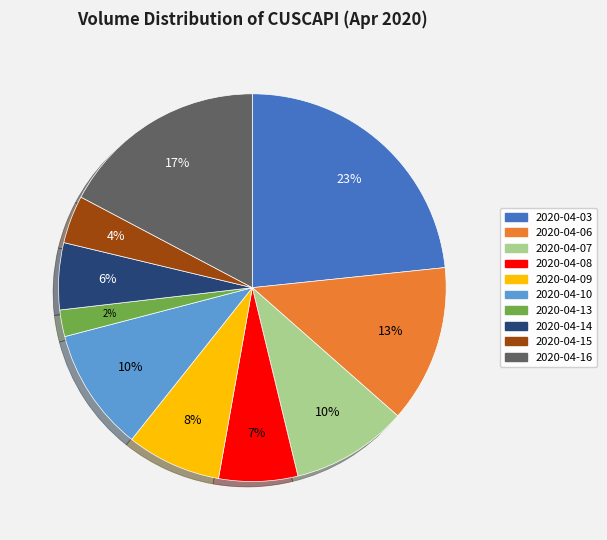

Approximately how many times larger is the value at 2020-04-09 compared to 2020-04-07?

0.8